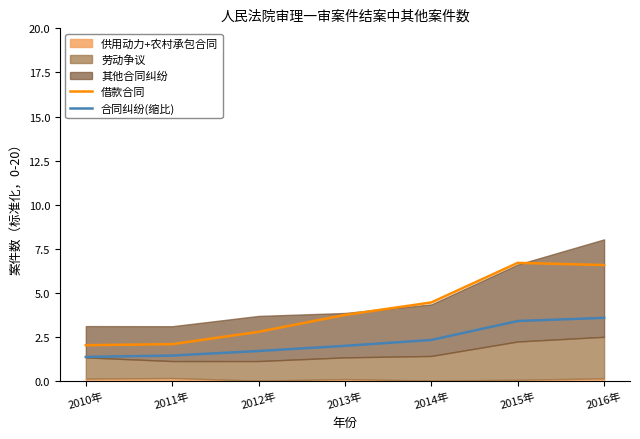

At how many categories does at least one series exceed 3?

4